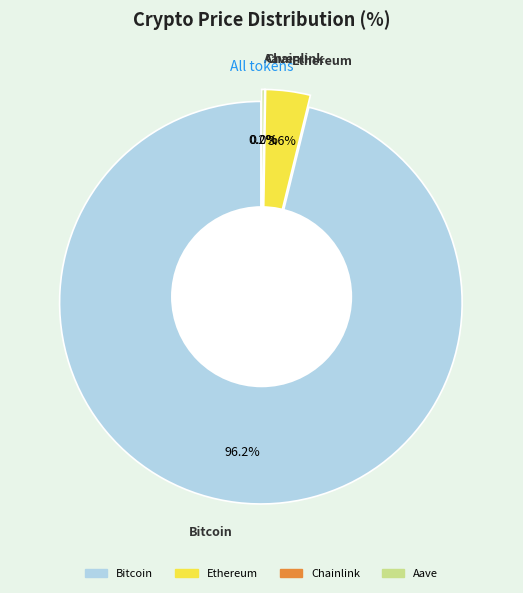

What percentage do Aave and Bitcoin together represent?

96.4%